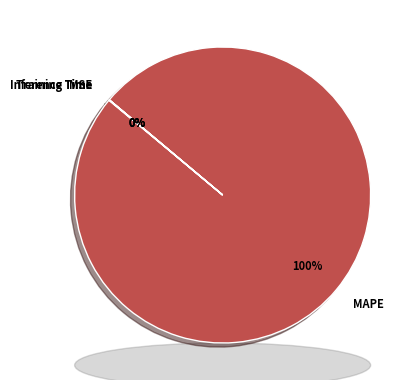

Does MAPE account for over 50% of the chart?

Yes